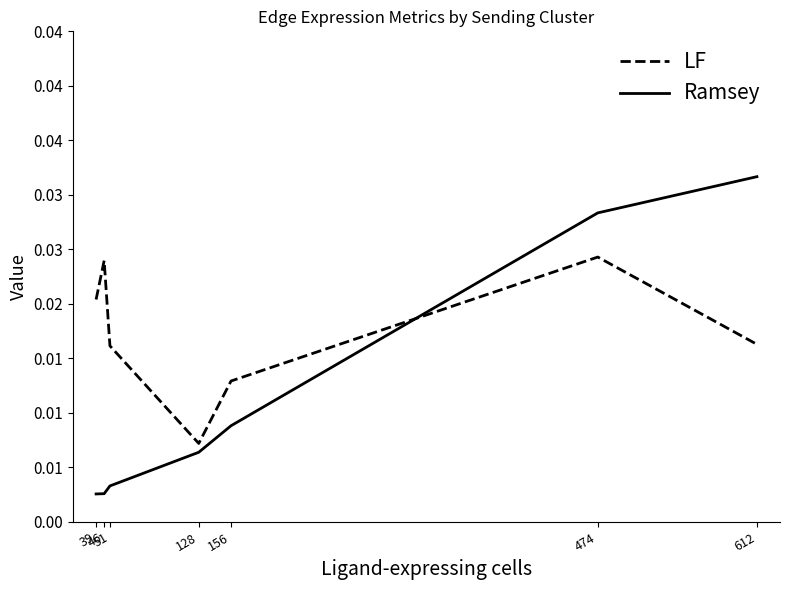

Does the chart display data point markers on the line(s)?

No